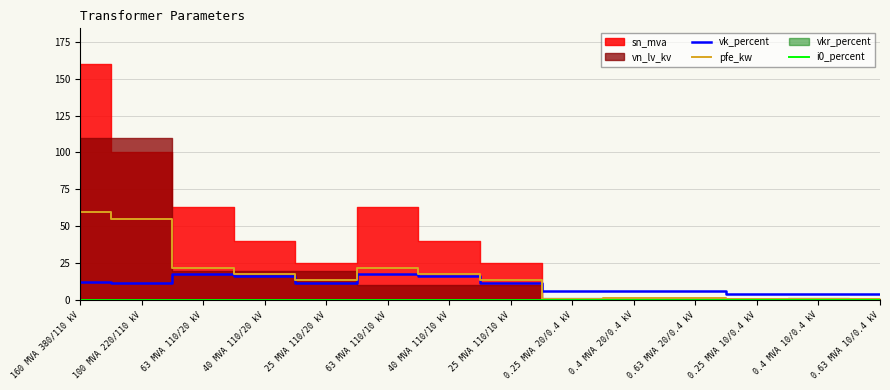

The pfe_kw series shows 102.4 at 160 MVA 380/110 kV. True or false?

False